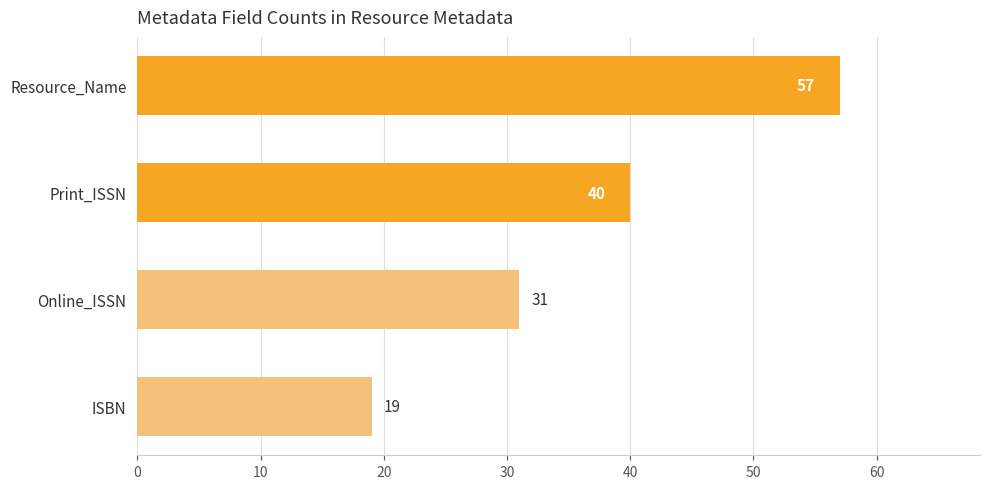

At which category does the chart reach its minimum across all series?

ISBN